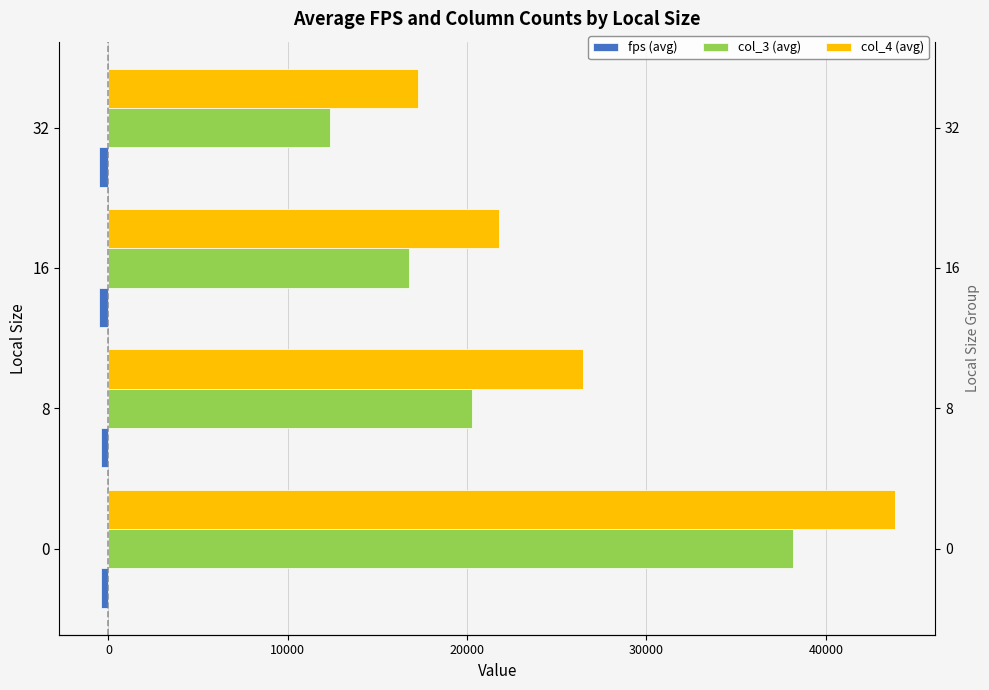

What is the spread (max minus min) of values at 32?

17771.5